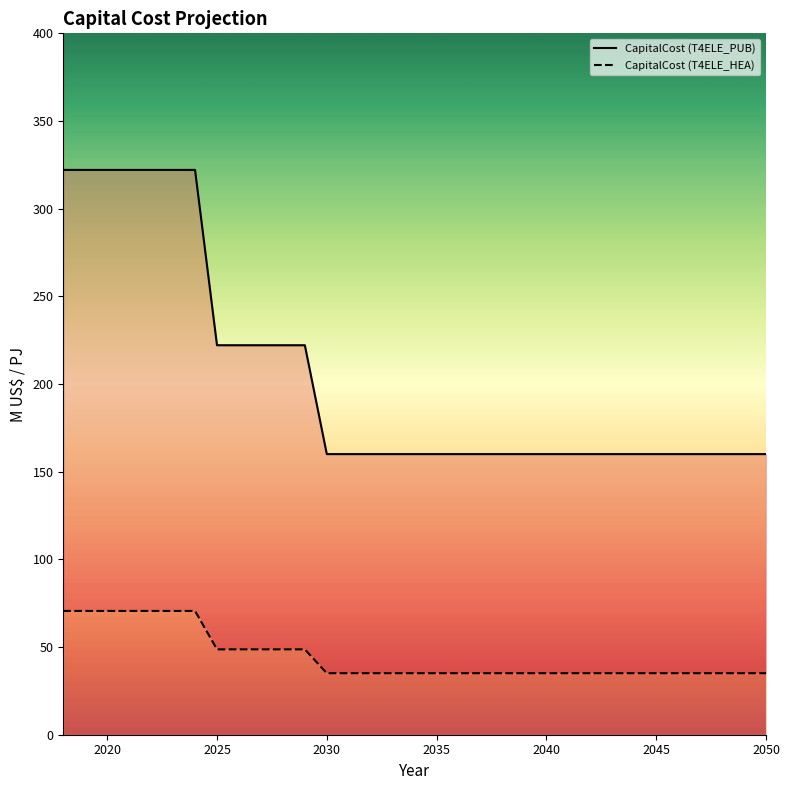

List the series in order of their overall mean, highest first.

CapitalCost (T4ELE_PUB) (line), CapitalCost (T4ELE_HEA) (line)